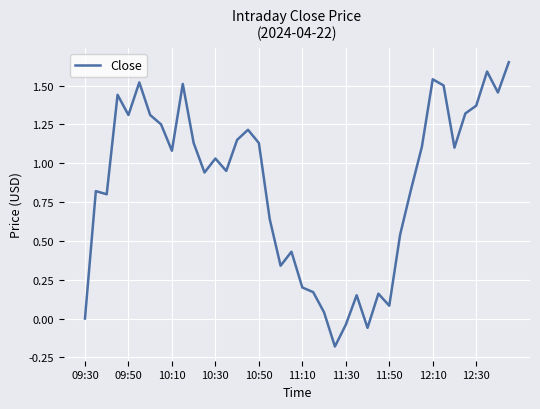

How many lines are shown in the chart?

1